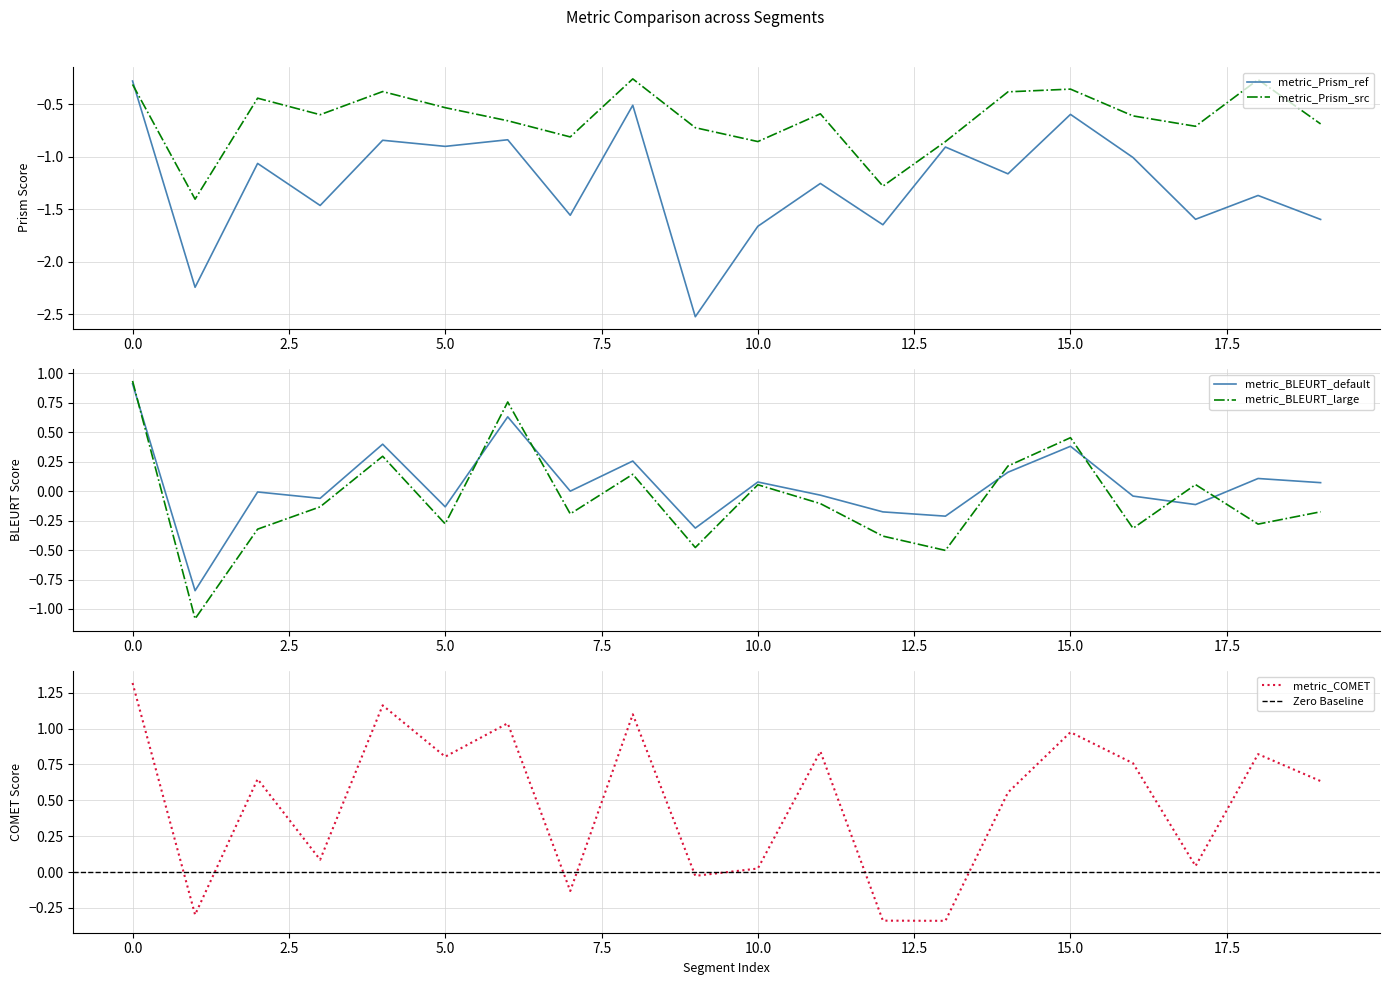

Which series has the largest total across all categories?

metric_COMET